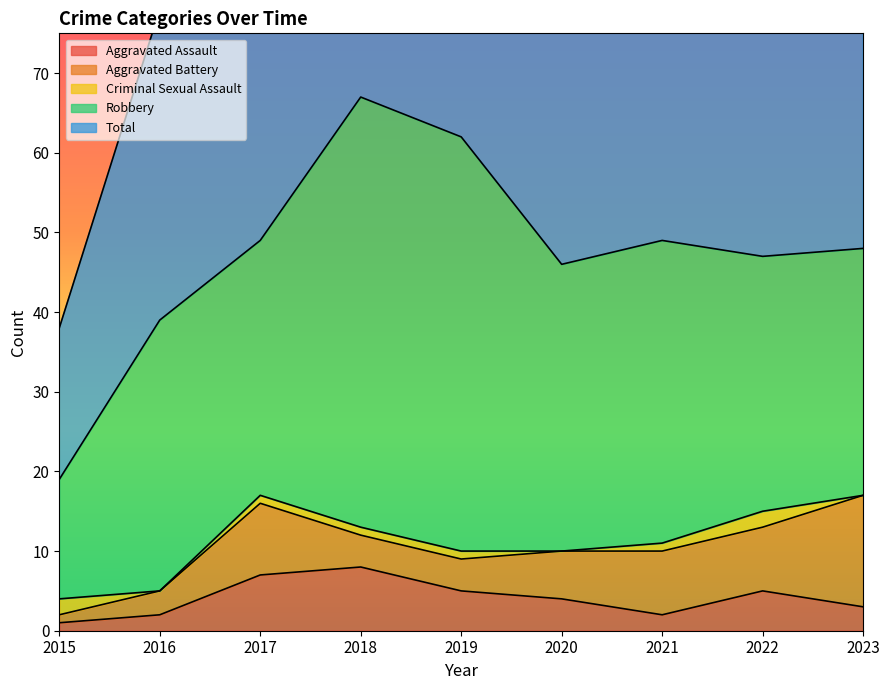

Reading left to right, extract all data points from this chart.

Aggravated Assault: 1	2	7	8	5	4	2	5	3
Aggravated Battery: 1	3	9	4	4	6	8	8	14
Criminal Sexual Assault: 2	0	1	1	1	0	1	2	0
Robbery: 15	34	32	54	52	36	38	32	31
Total: 19	39	49	67	62	46	49	48	48